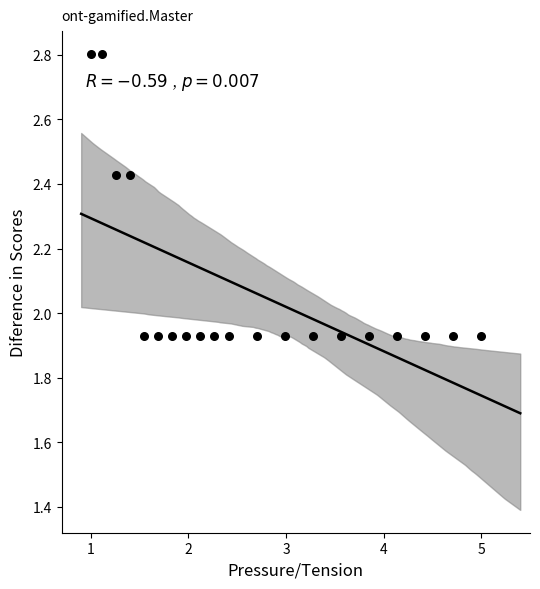

What is the range of Y values (max minus min)?

0.9